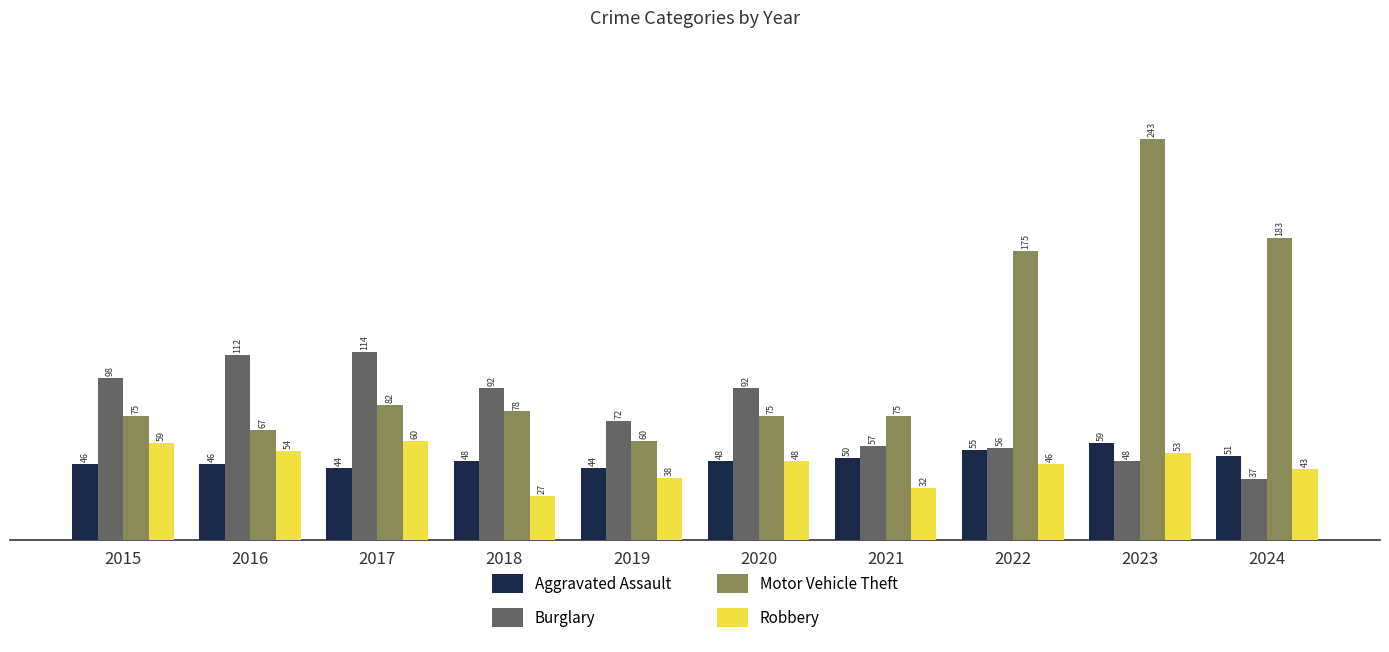

How many bars are there in total?

40